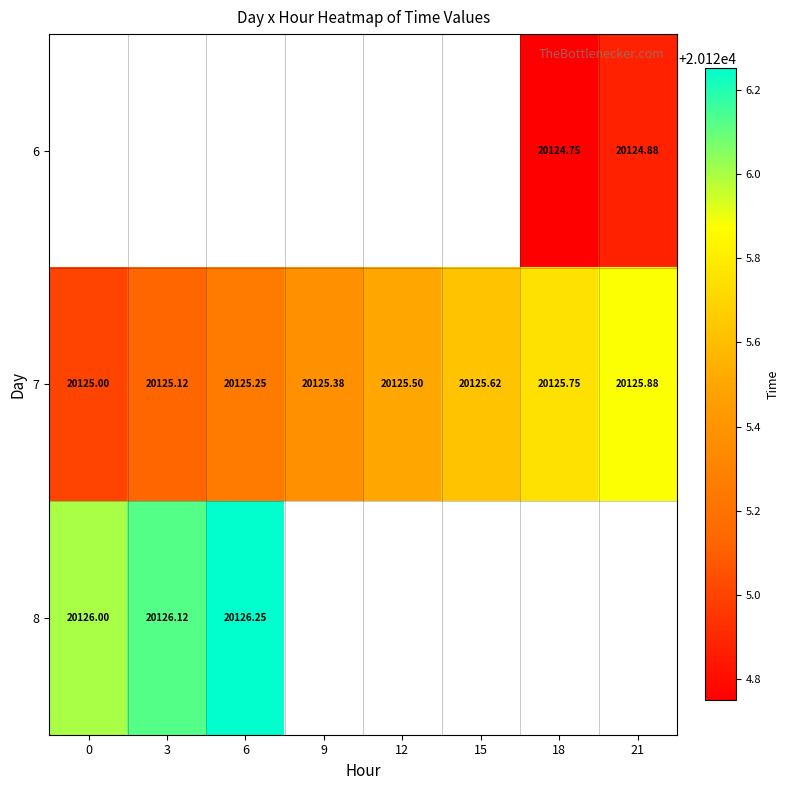

The 7 series shows 20125.1 at 3. True or false?

True